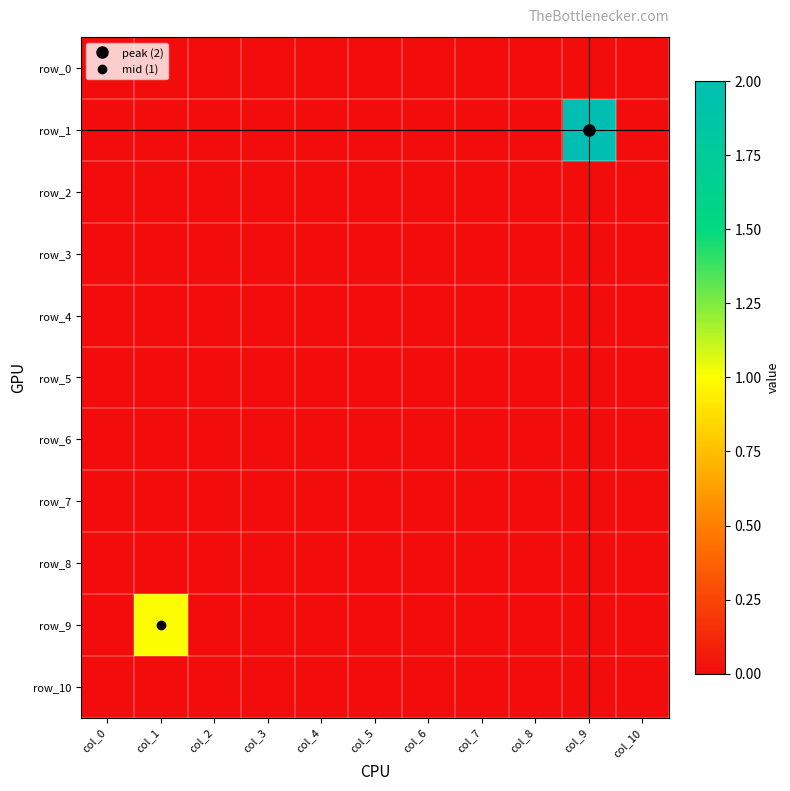

List the labels in order of row_8 value, largest first.

col_0, col_1, col_2, col_3, col_4, col_5, col_6, col_7, col_8, col_9, col_10